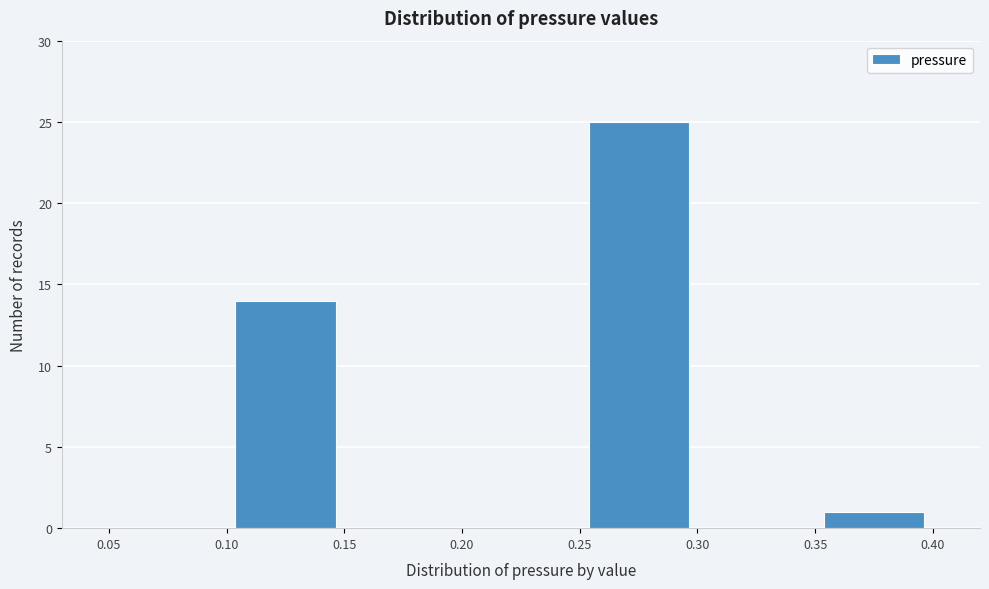

Reading left to right, list every bar in this chart as the range it spans on the x-axis followed by its height. The values are not printed on the chart, so give them approximately, as read against the axis.

0.05 to 0.10: 0
0.10 to 0.15: 14
0.15 to 0.20: 0
0.20 to 0.25: 0
0.25 to 0.30: 25
0.30 to 0.35: 0
0.35 to 0.40: 1